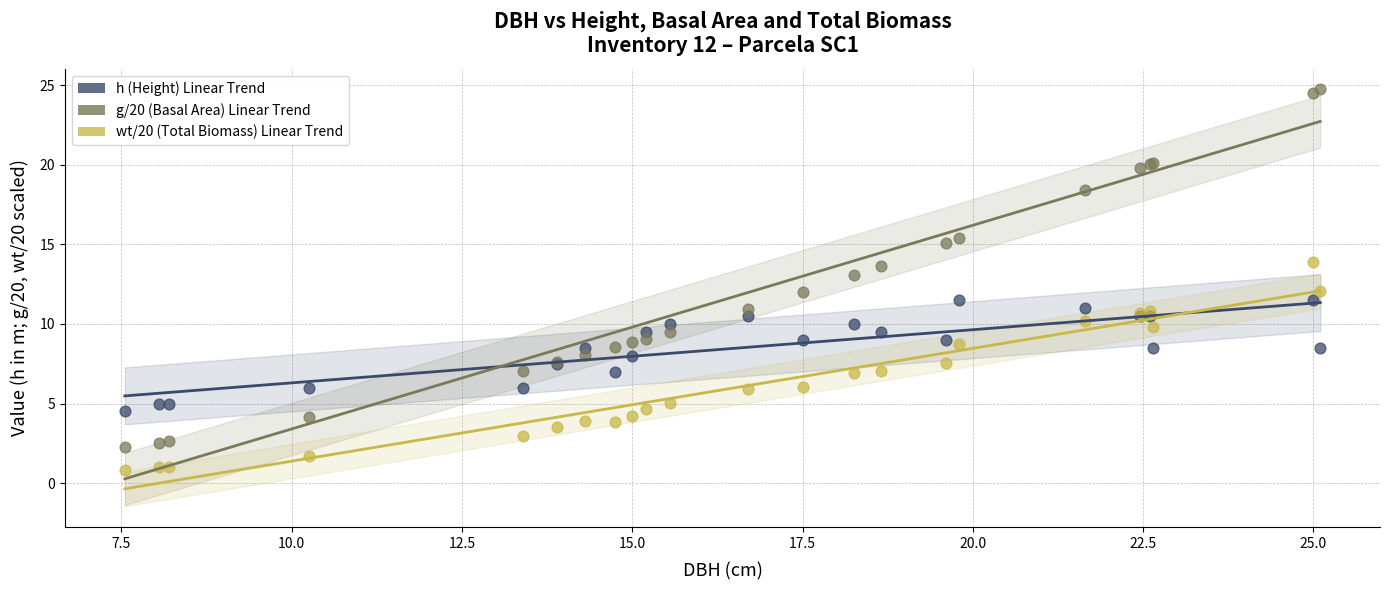

Which series reaches the maximum Y coordinate?

g/20 (Basal Area) Linear Trend